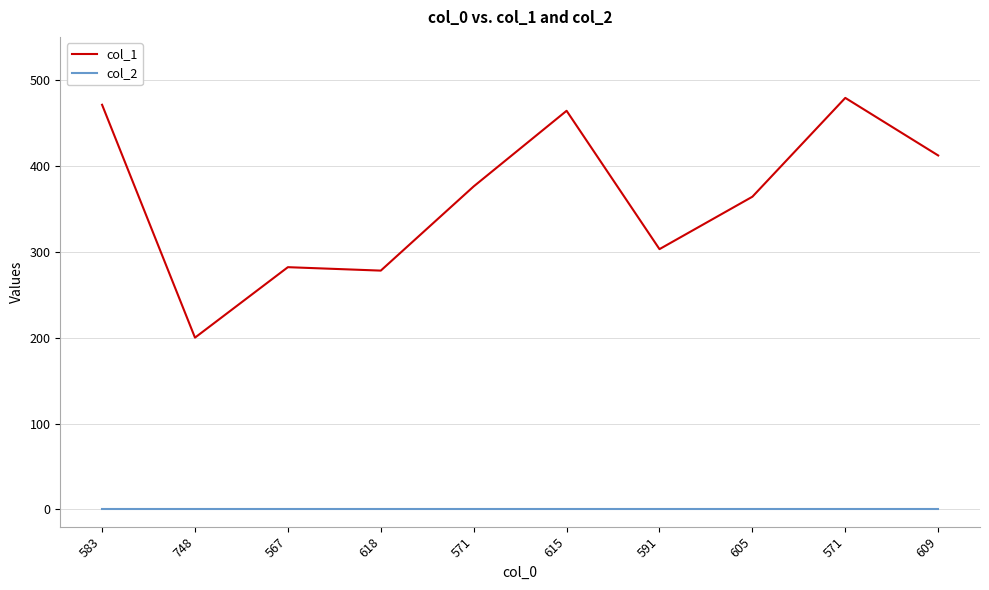

Does the chart have visible grid lines?

Yes